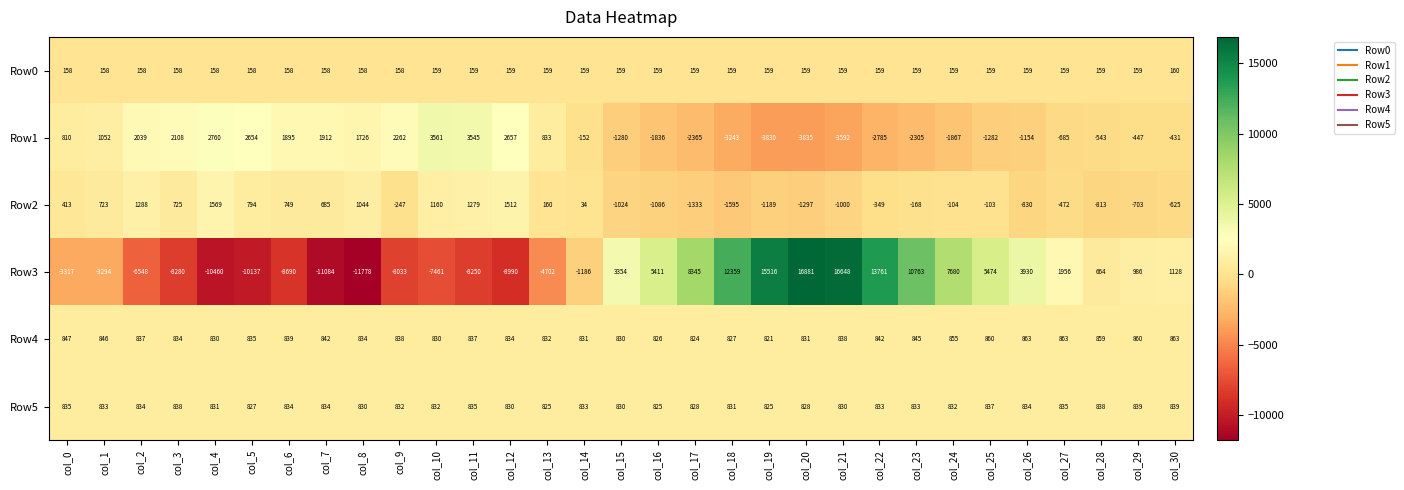

At col_27, list the series in order from smallest to largest.

Row1, Row2, Row0, Row5, Row4, Row3